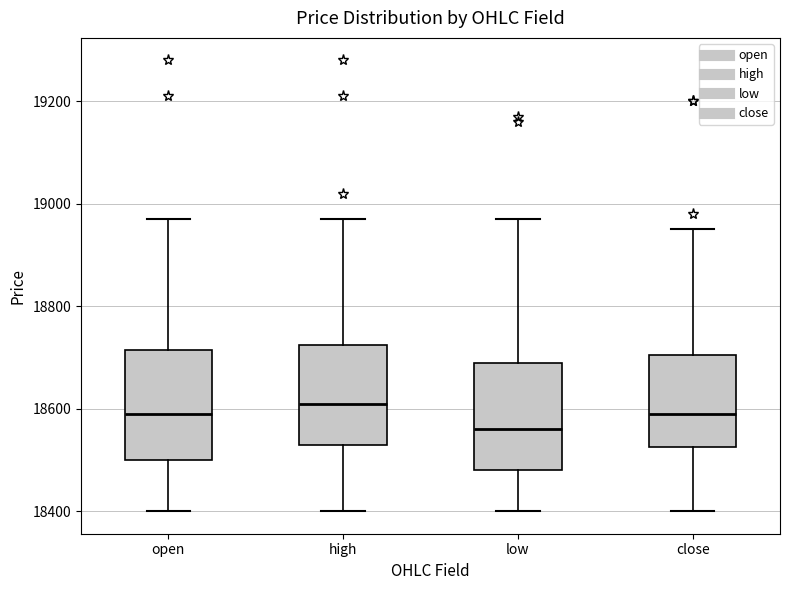

Which box has the highest median line?

high